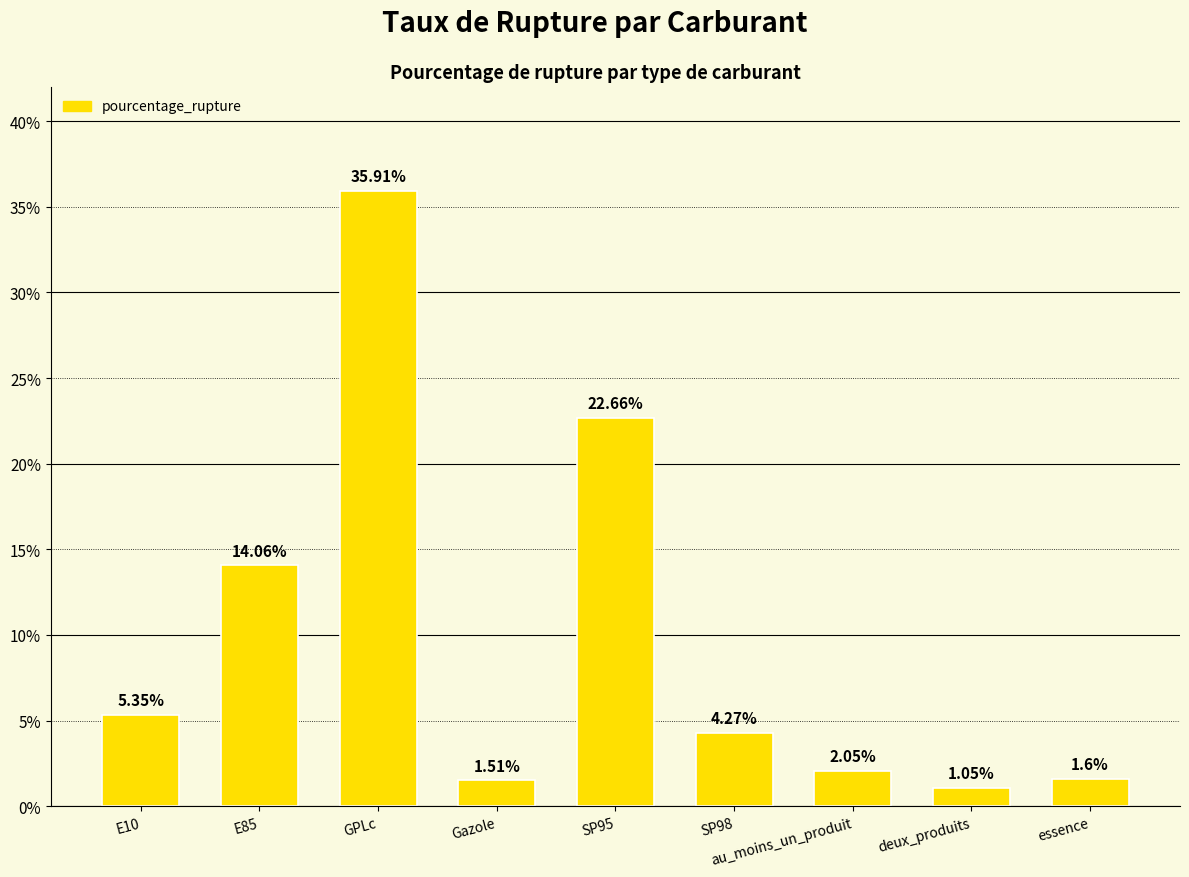

What is the difference between the maximum and minimum values?

34.9